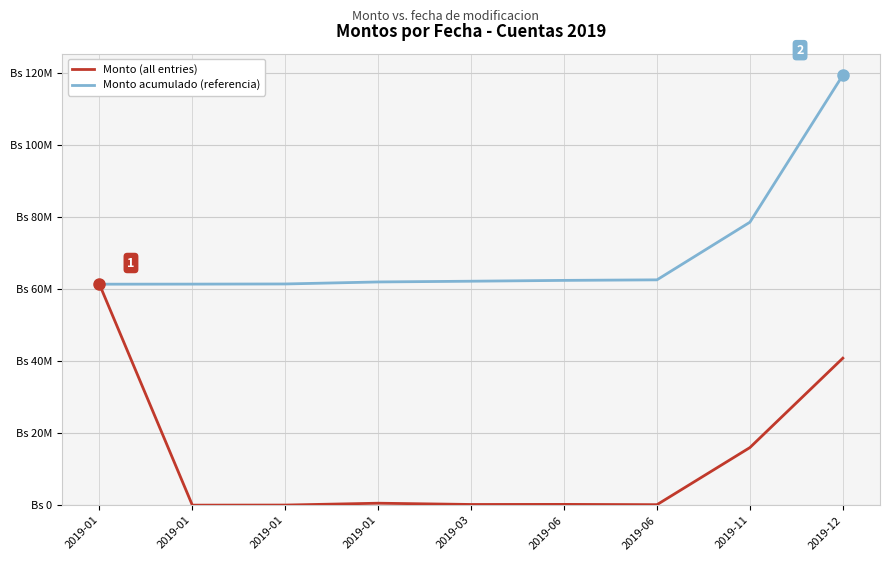

Is this an area chart (filled region under the line)?

No